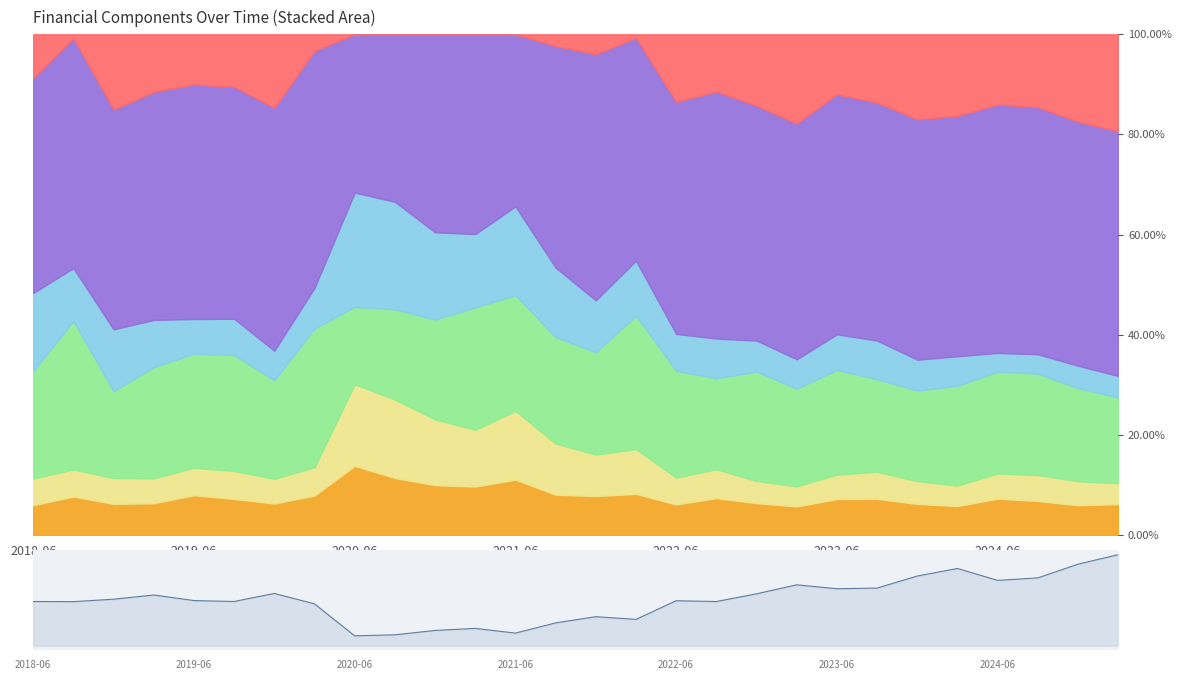

At which category does the chart reach its peak across all series?

27